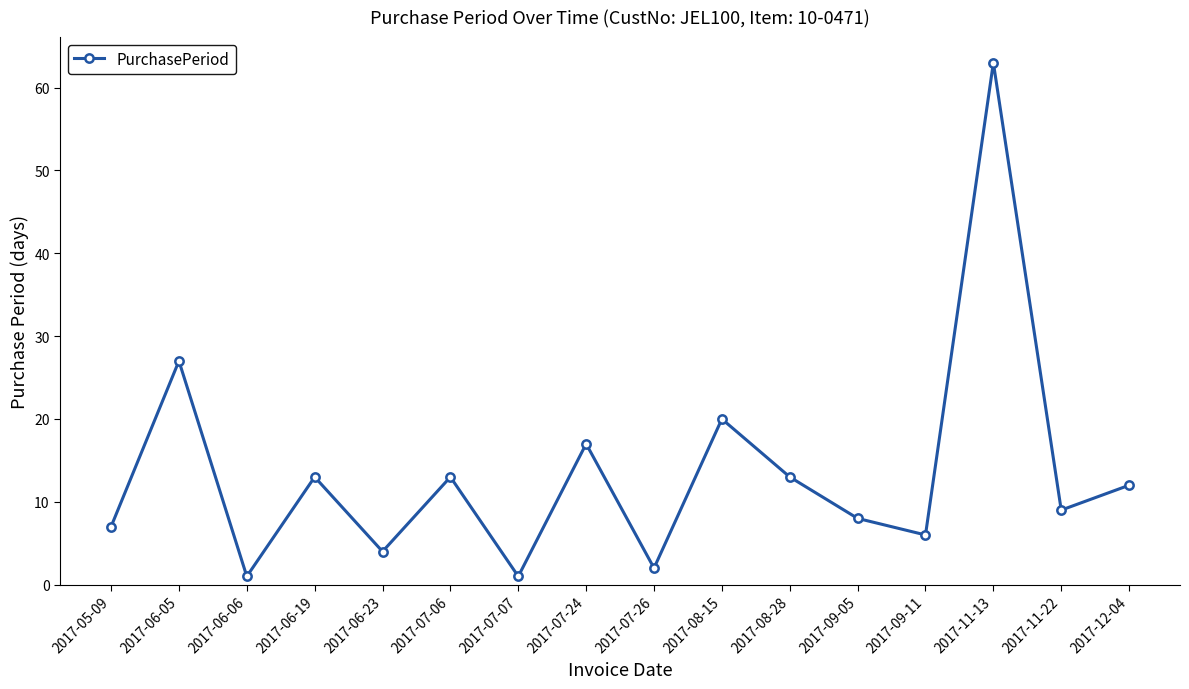

How many interior local valleys (lower than both neighbors) does the data have?

6